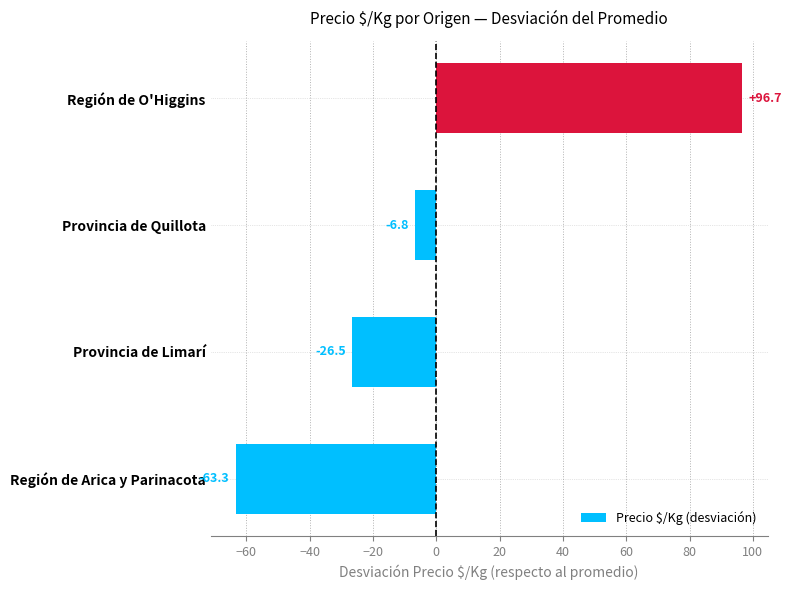

What is the maximum value shown in the chart?

96.7